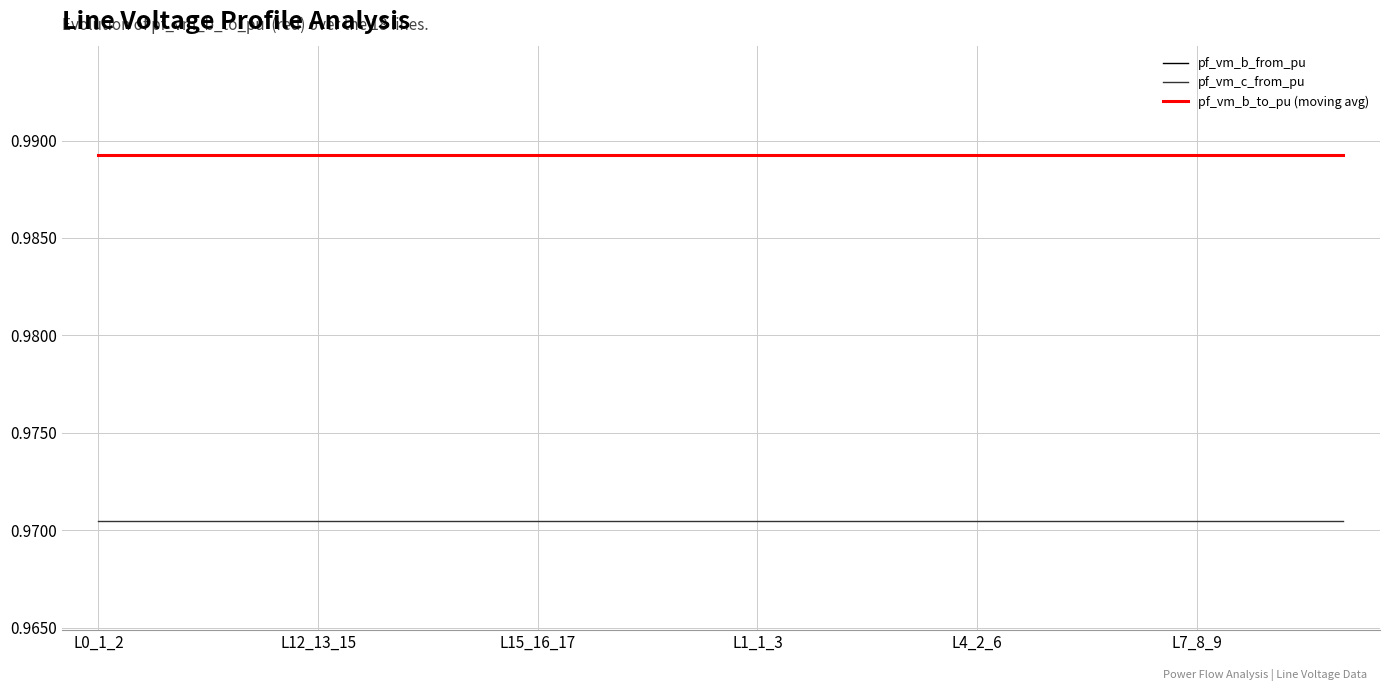

True or false: pf_vm_c_from_pu and pf_vm_b_to_pu (moving avg) cross at least once.

False